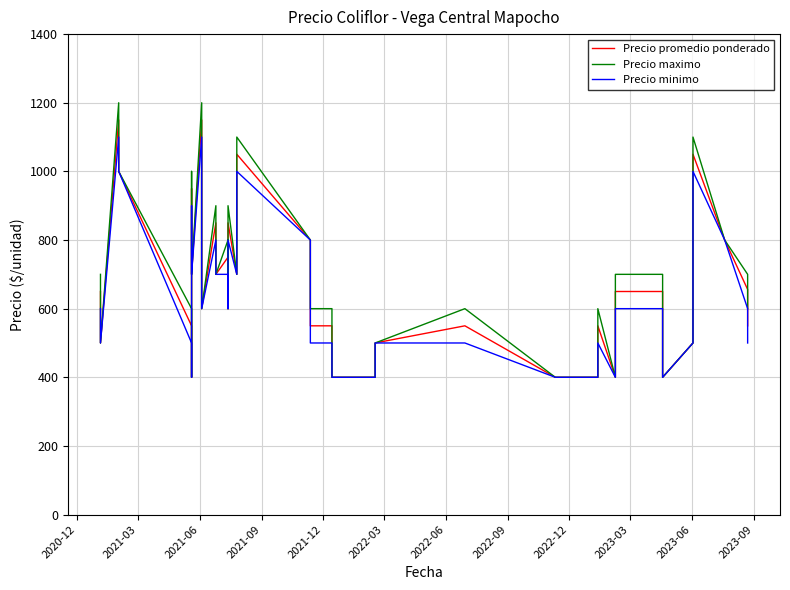

Which series has the widest spread of values?

Precio maximo